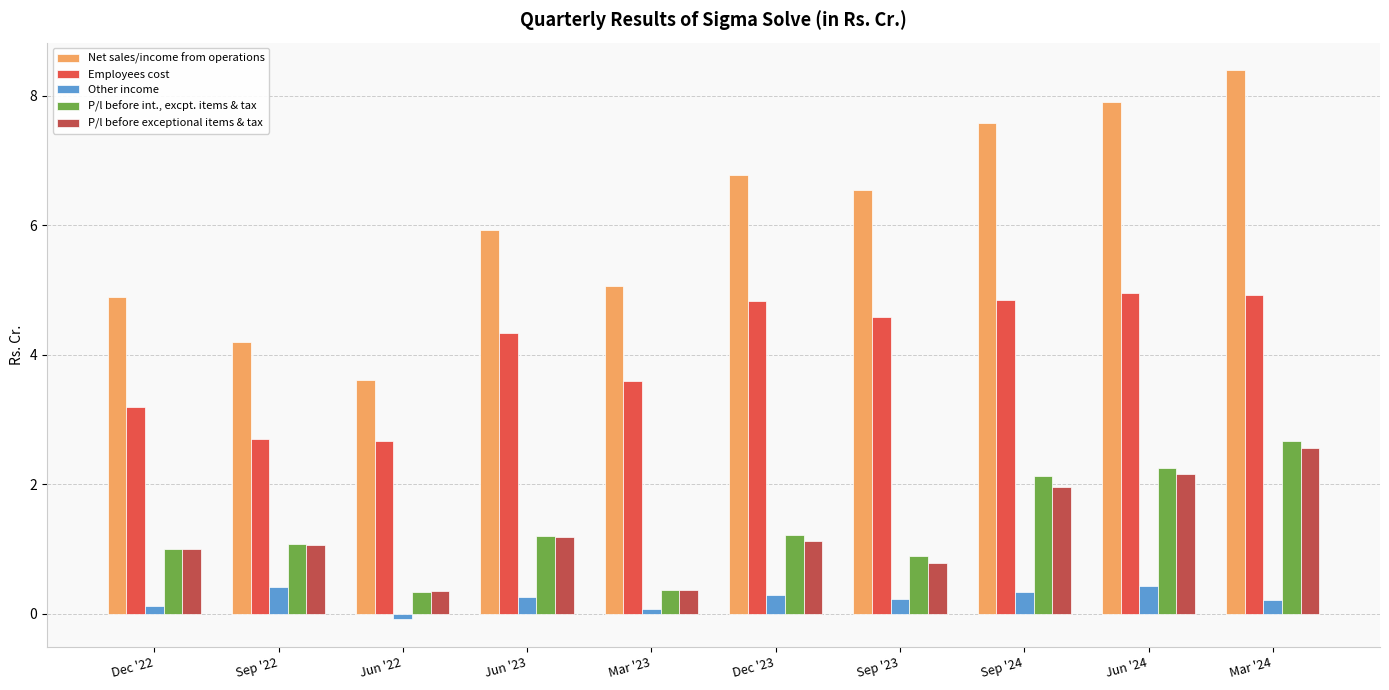

Which series has the largest range (max minus min)?

Net sales/income from operations